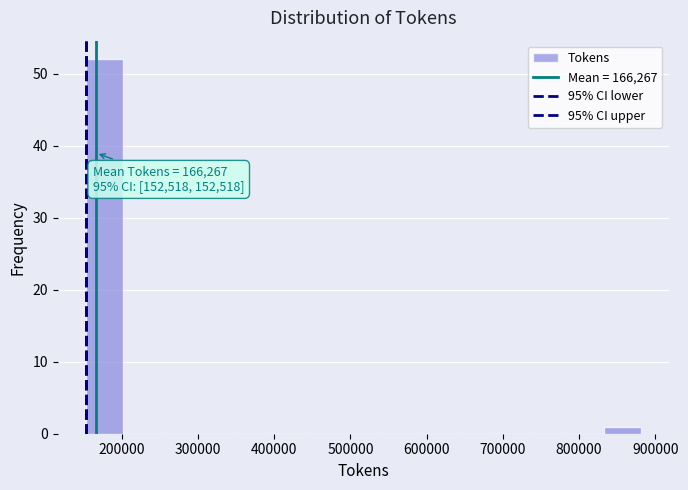

Which range on the x-axis has the tallest bar?

150000 to 200000